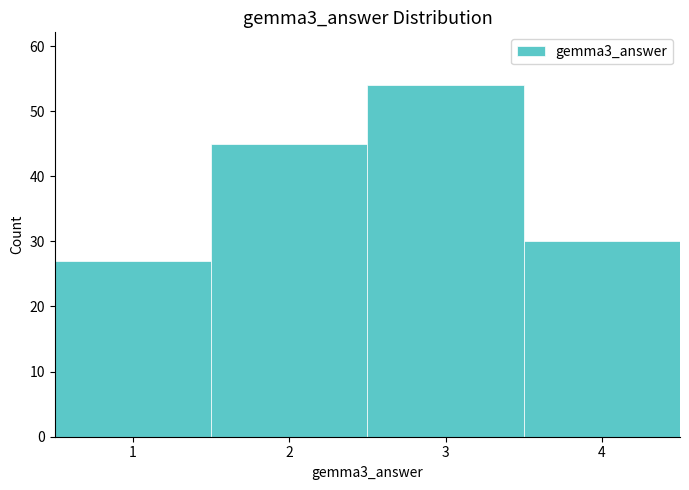

How tall is the bar that spans 0.5 to 1.5 on the x-axis? The values are not printed on the chart, so give them approximately, as read against the axis.

27